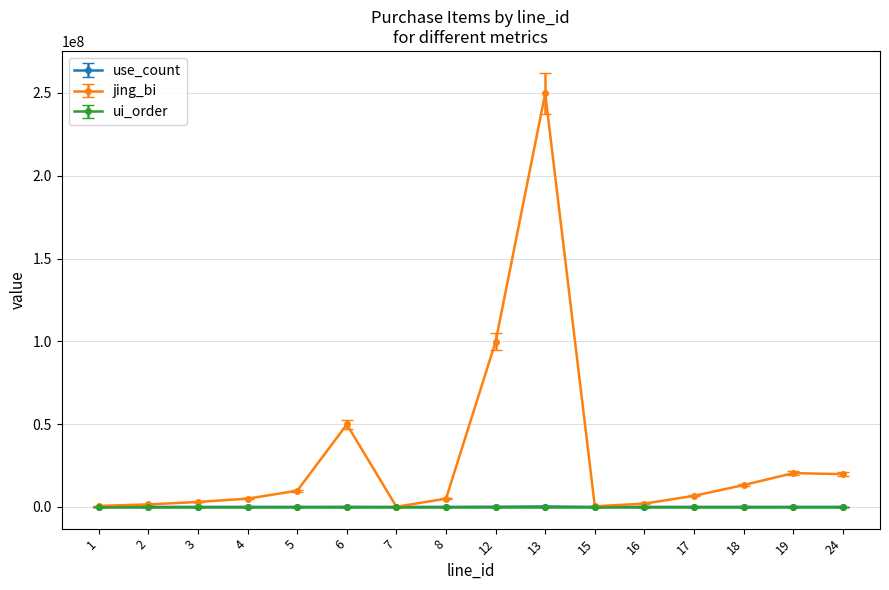

True or false: ui_order has more than 1 interior local peaks.

True